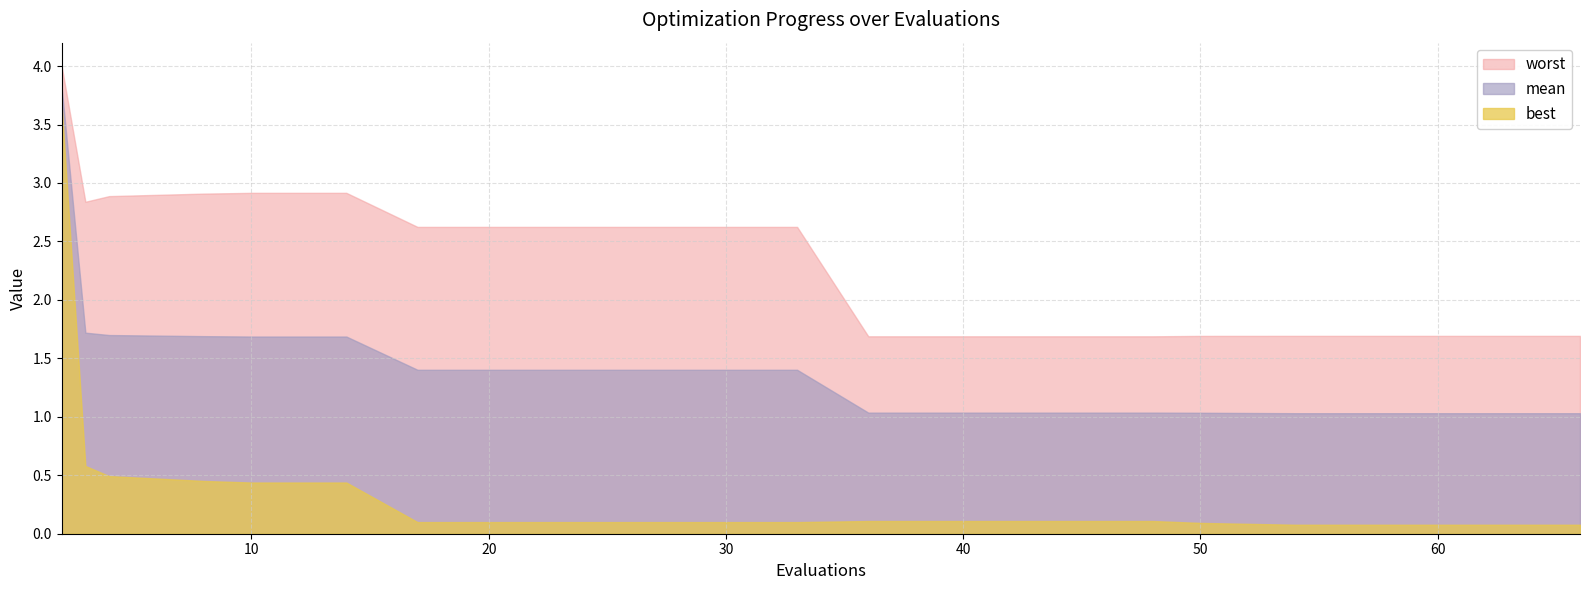

Rank the series by their average value, from lowest to highest.

best, mean, worst